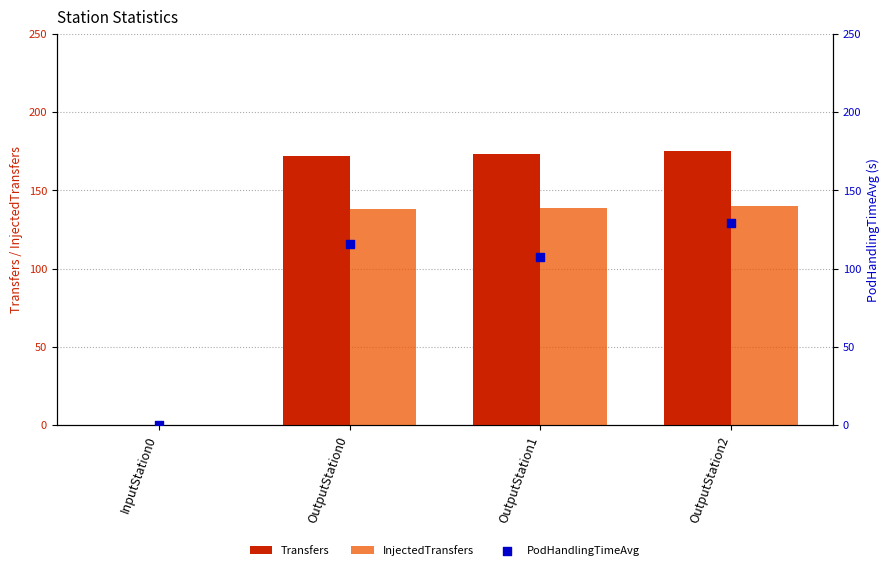

What is the total value across all series at OutputStation0?

426.0